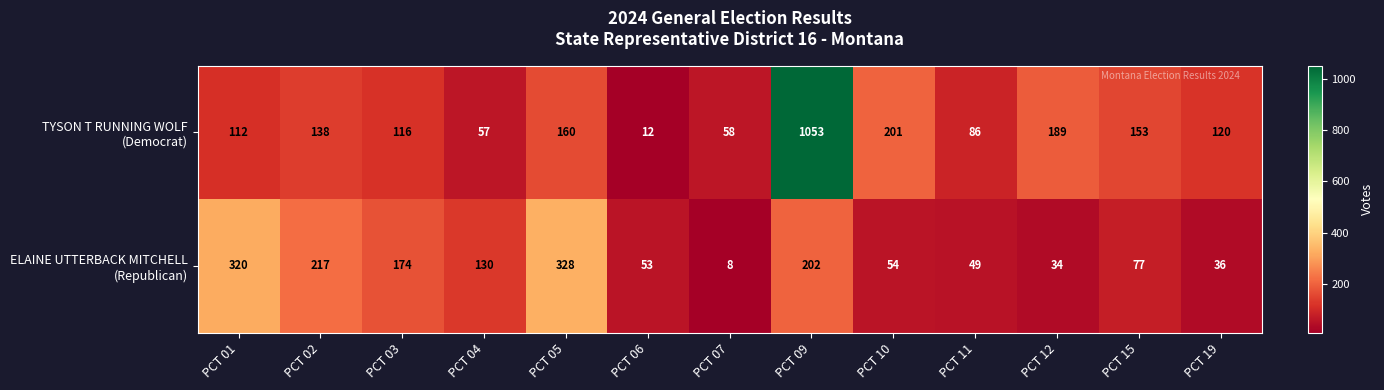

At how many categories does at least one series exceed 207?

4